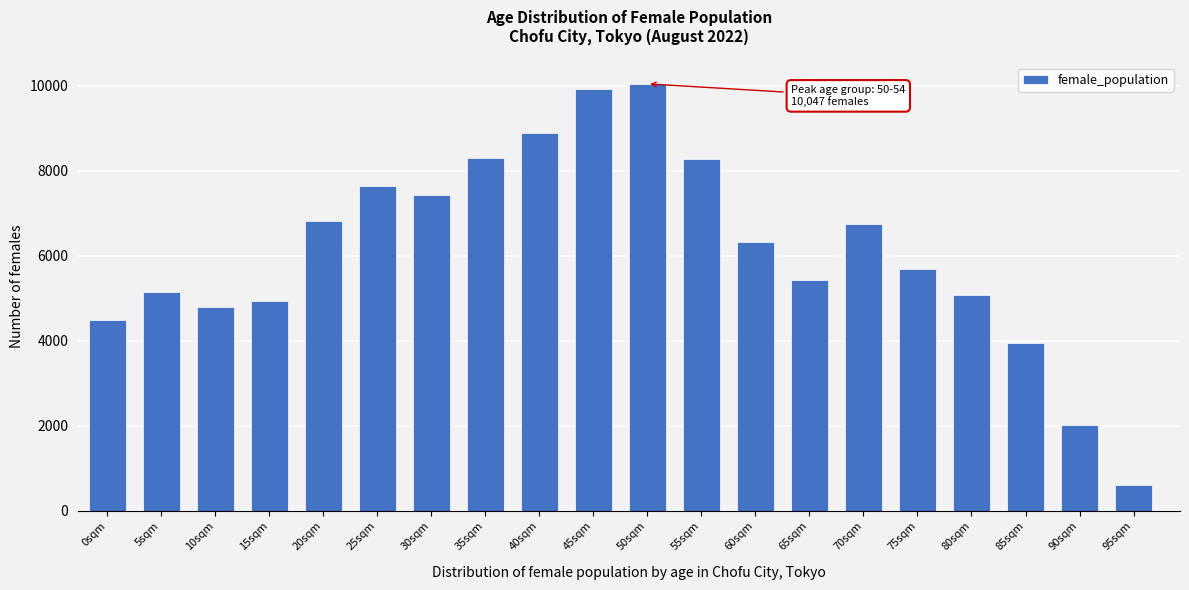

What is the sum of the values at 90sqm and 40sqm?

10910